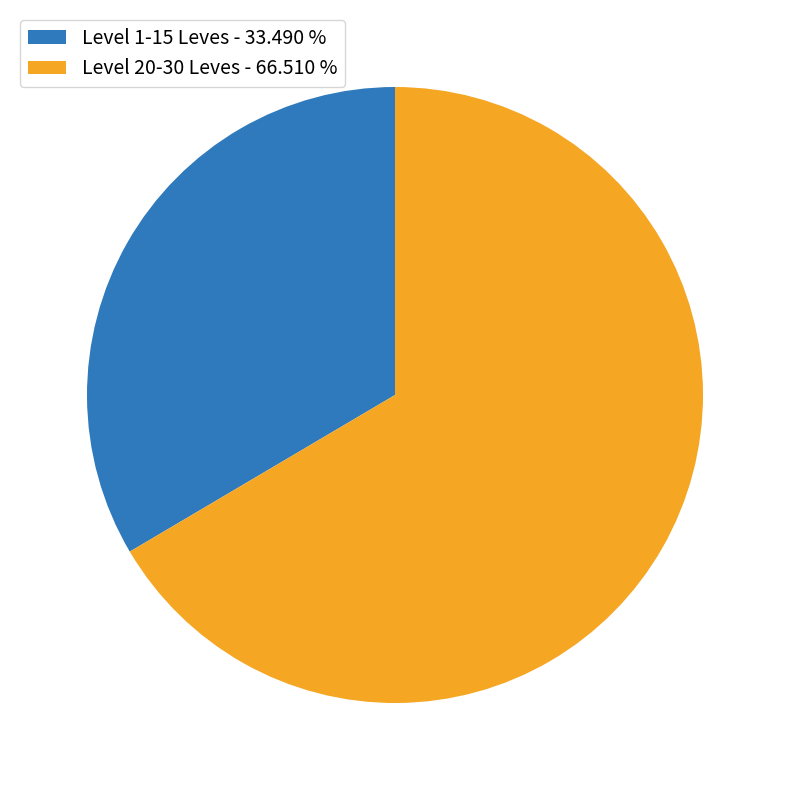

Which category has the smallest portion of the pie?

Level 1-15 Leves - 33.490 %